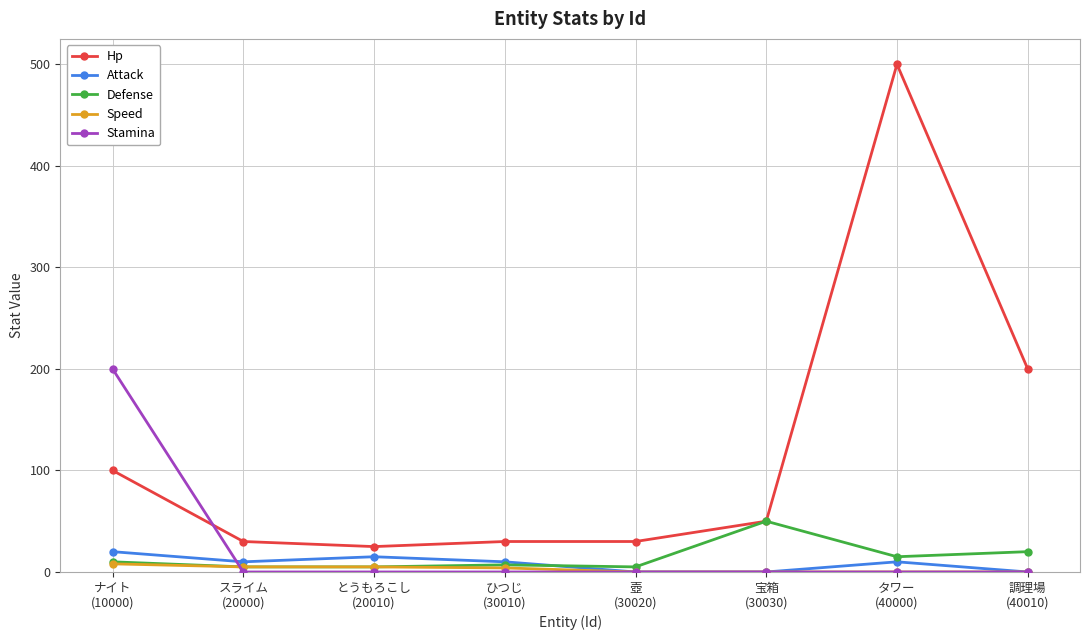

What position from the right is とうもろこし
(20010)?

6